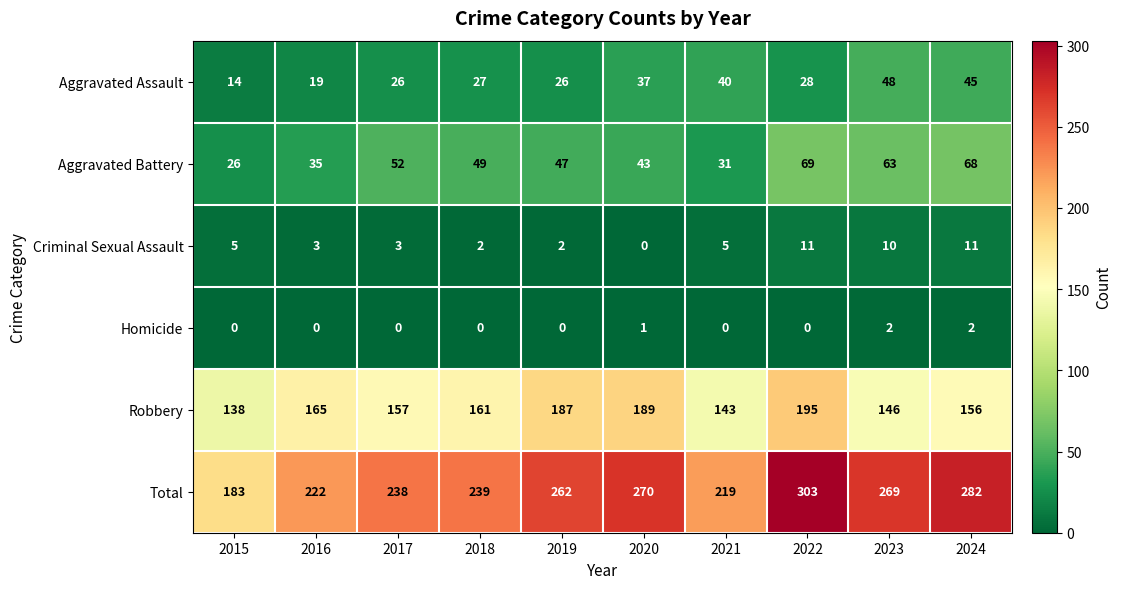

Is it true that Aggravated Battery equals 52 at 2017?

True